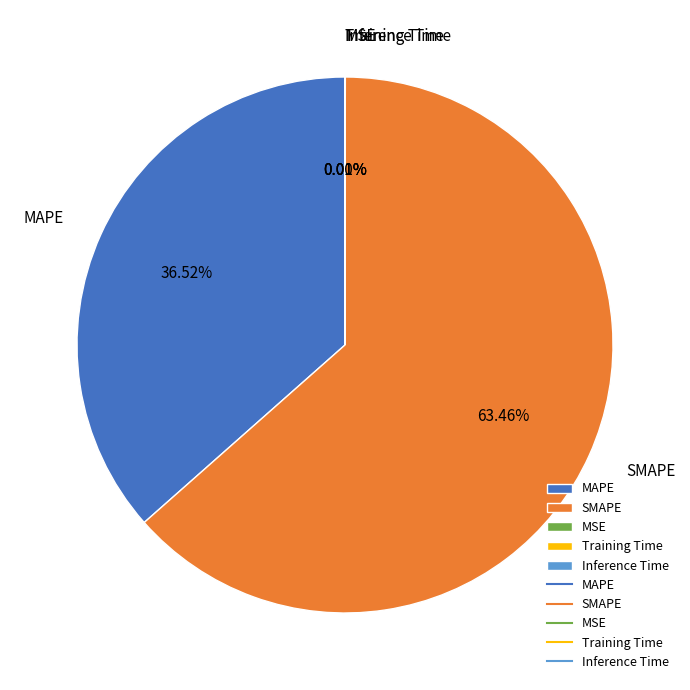

Is SMAPE the majority of the pie?

Yes